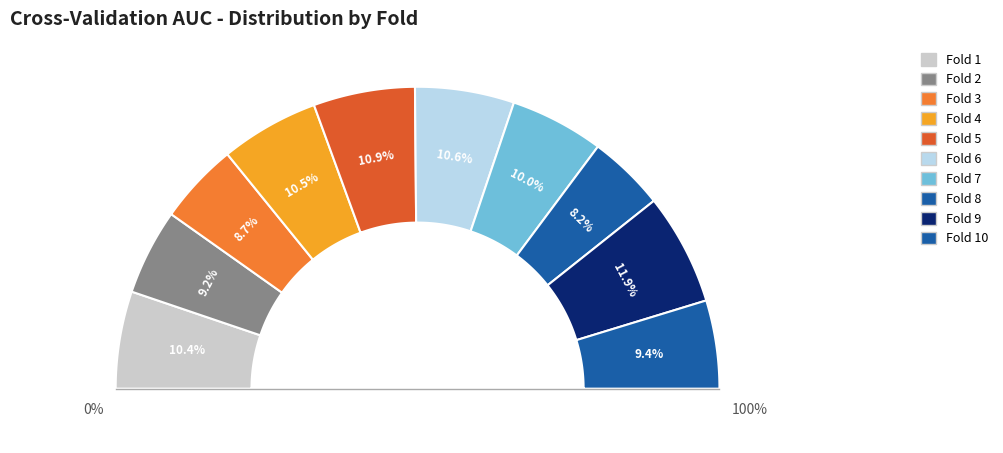

Rank the categories by value from lowest to highest.

Fold 8, Fold 3, Fold 2, Fold 10, Fold 7, Fold 1, Fold 4, Fold 6, Fold 5, Fold 9